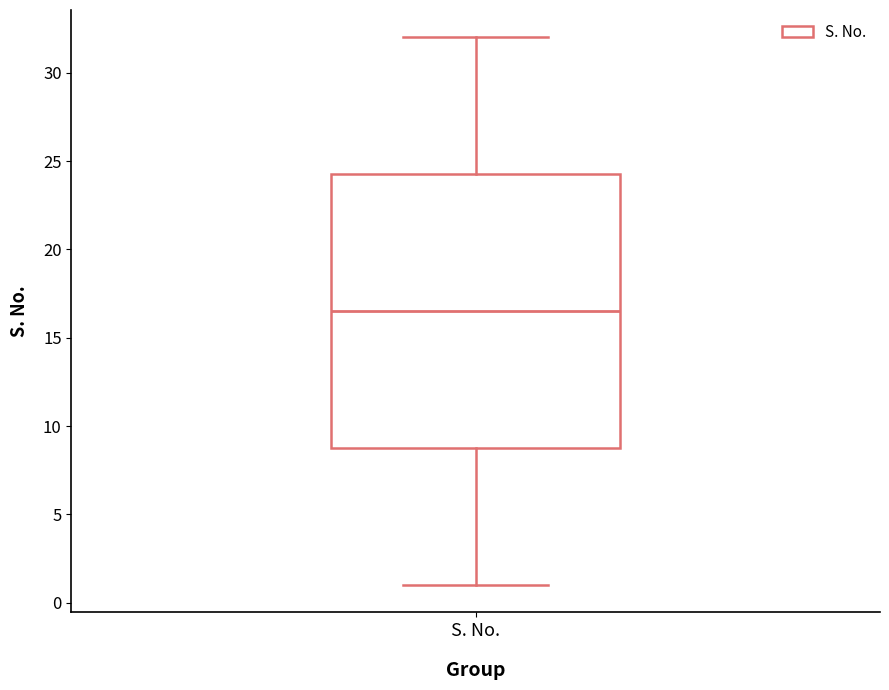

Read this box plot against the y-axis: the position of the median line, the range covered by the box, and the ends of both whiskers. The values are not printed on the chart, so give them approximately, as read against the axis.

median 16.5, box 9.0 to 24.5, whiskers 1.0 to 32.0